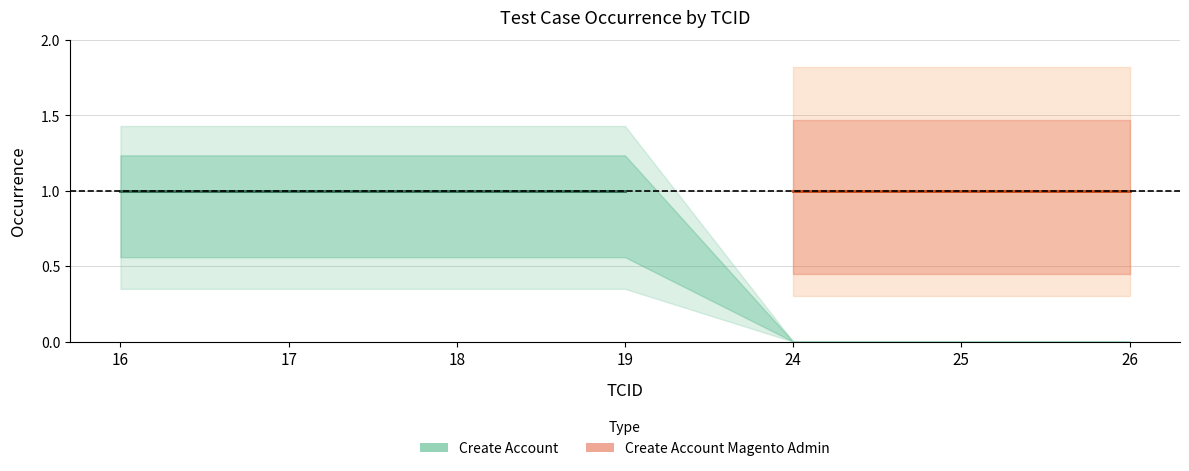

What is the sum of the Create Account values at 17 and 24?

1